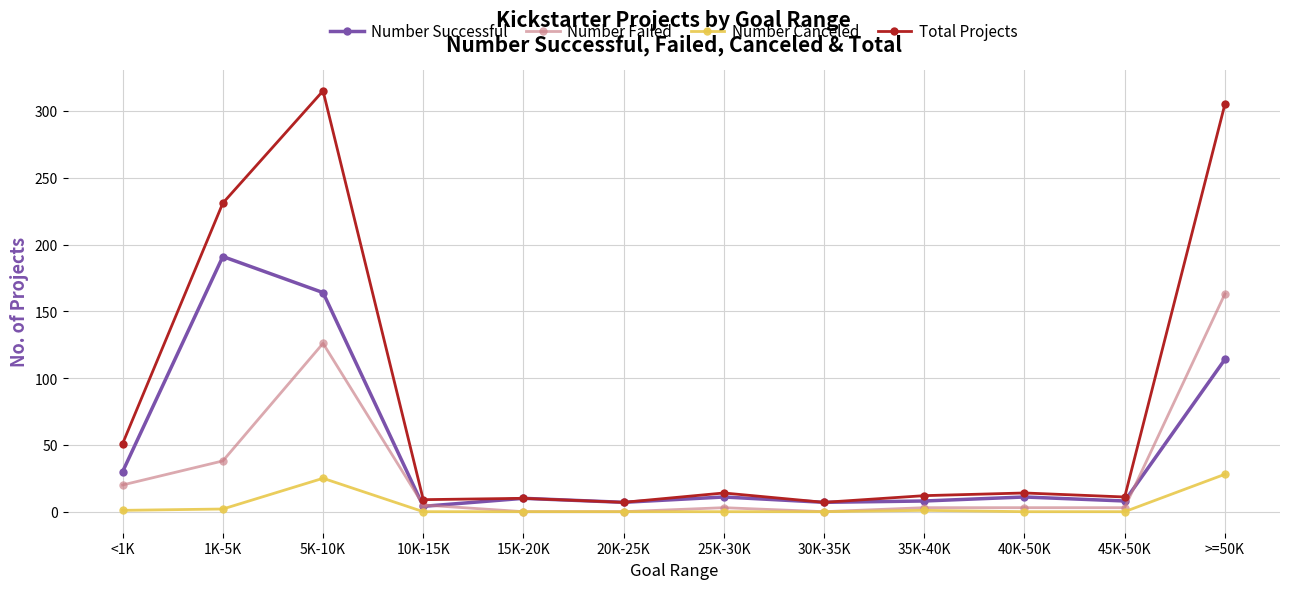

What is the sum of the Total Projects values at 30K-35K and 40K-50K?

21